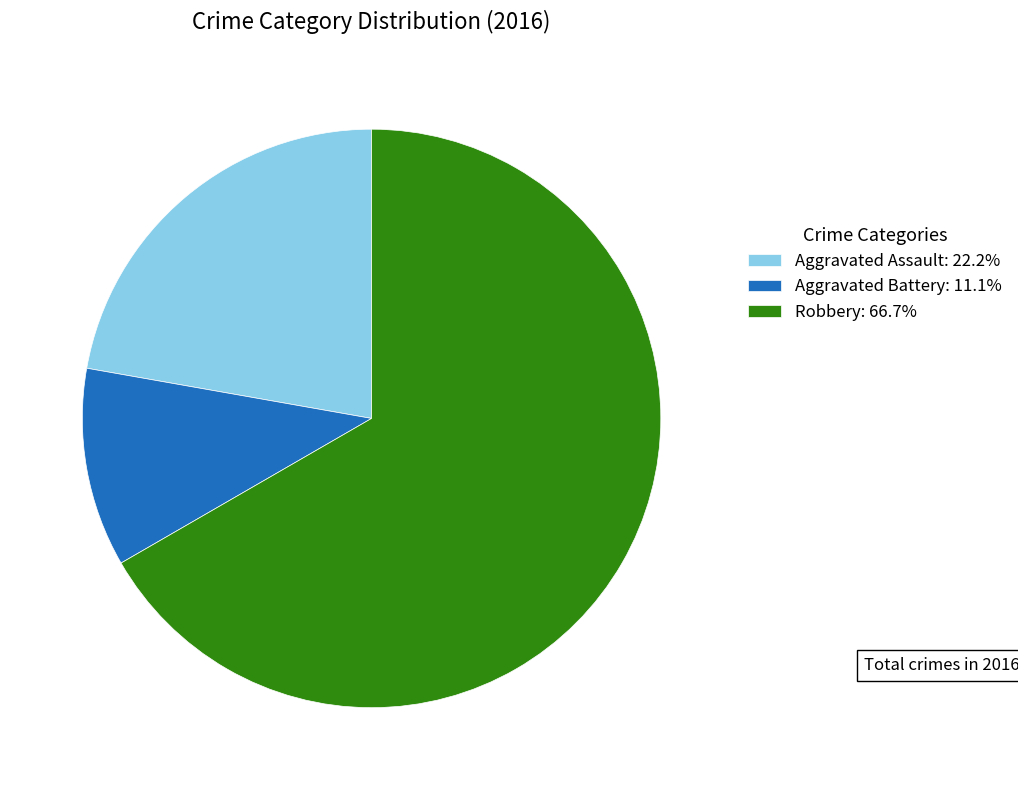

Approximately how many times larger is the value at Aggravated Assault: 22.2% compared to Aggravated Battery: 11.1%?

2.0